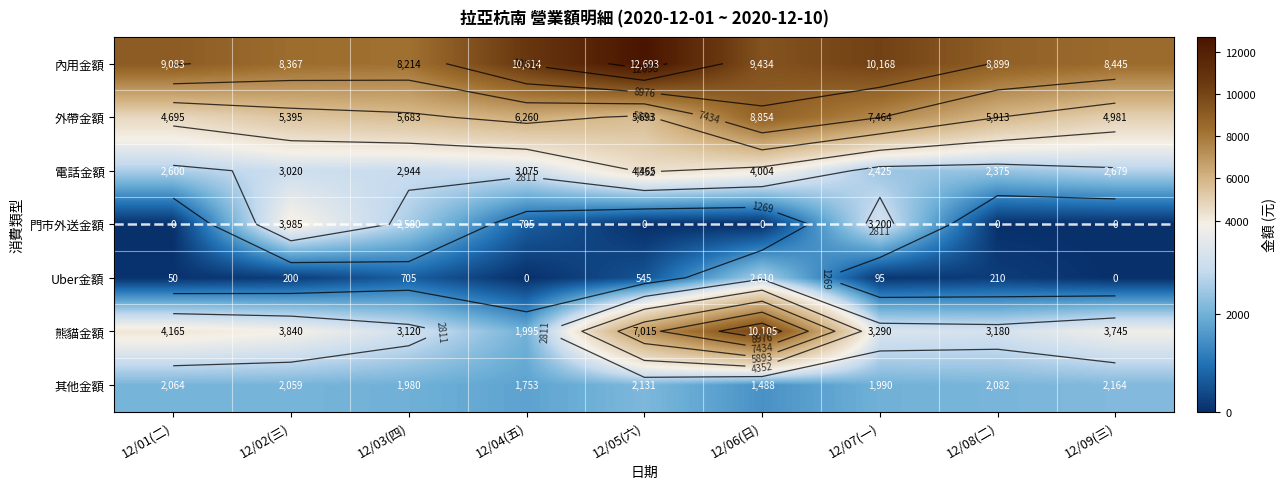

At how many categories does at least one series exceed 2473?

9